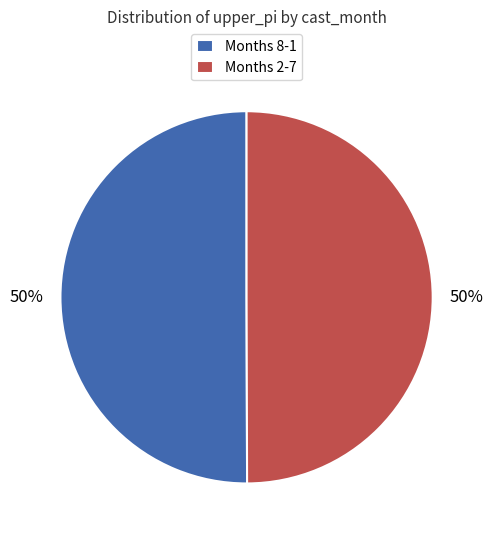

What is the ratio of the value at Months 2-7 to the value at Months 8-1?

1.0